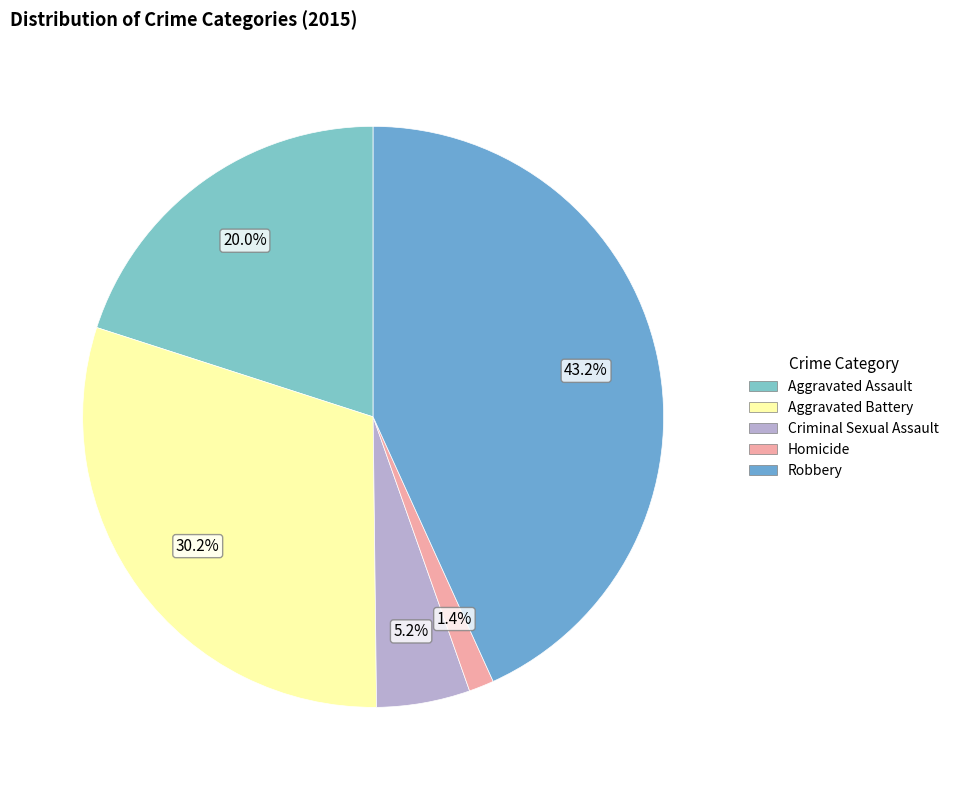

True or false: Criminal Sexual Assault accounts for 5% of the total.

True